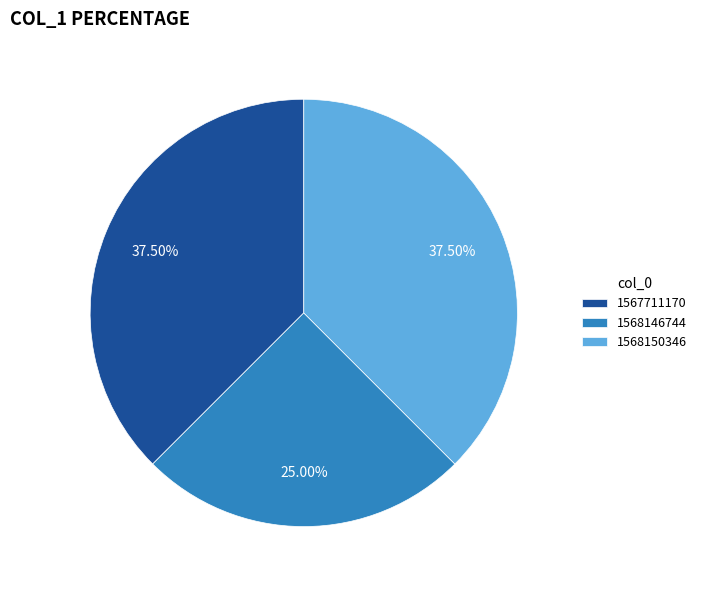

Is there a majority slice in this chart?

No